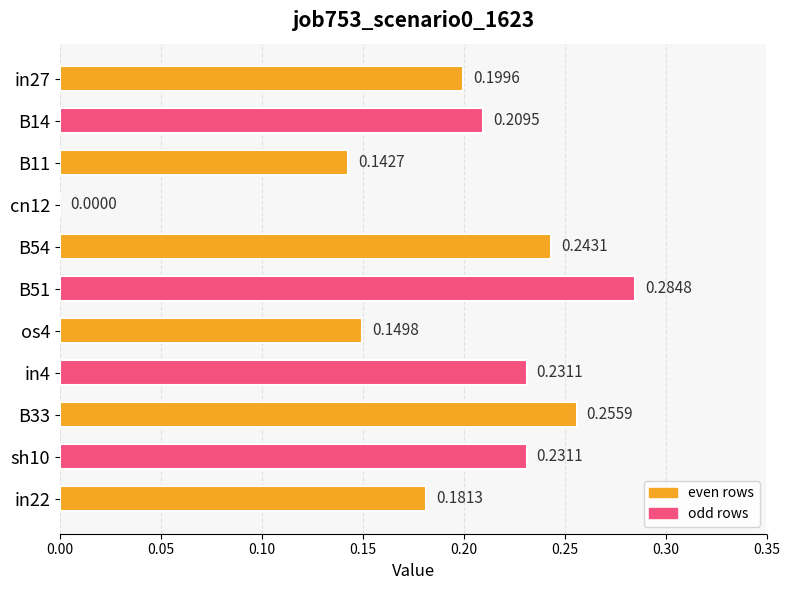

Count the number of values greater than 0.

10